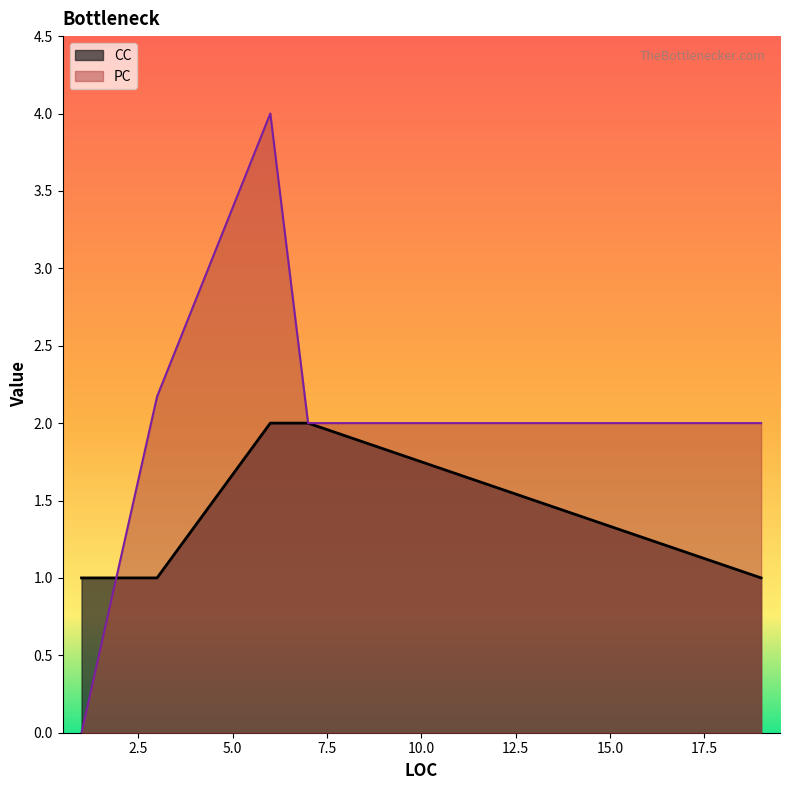

How many intersections are there between CC and PC?

2